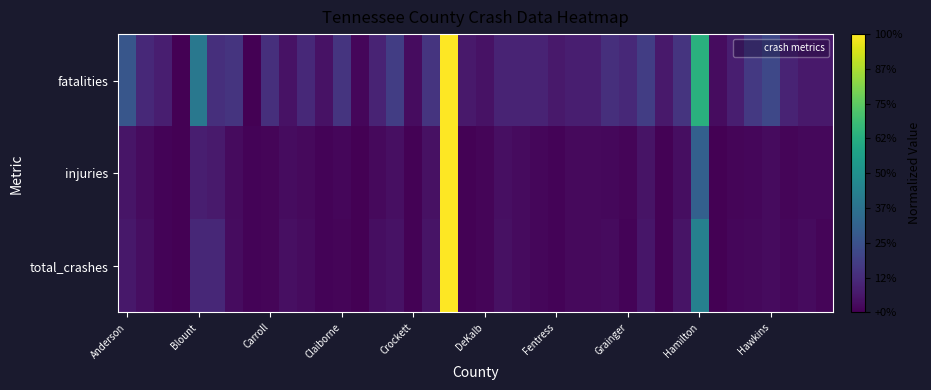

Which series has the widest spread of values?

total_crashes